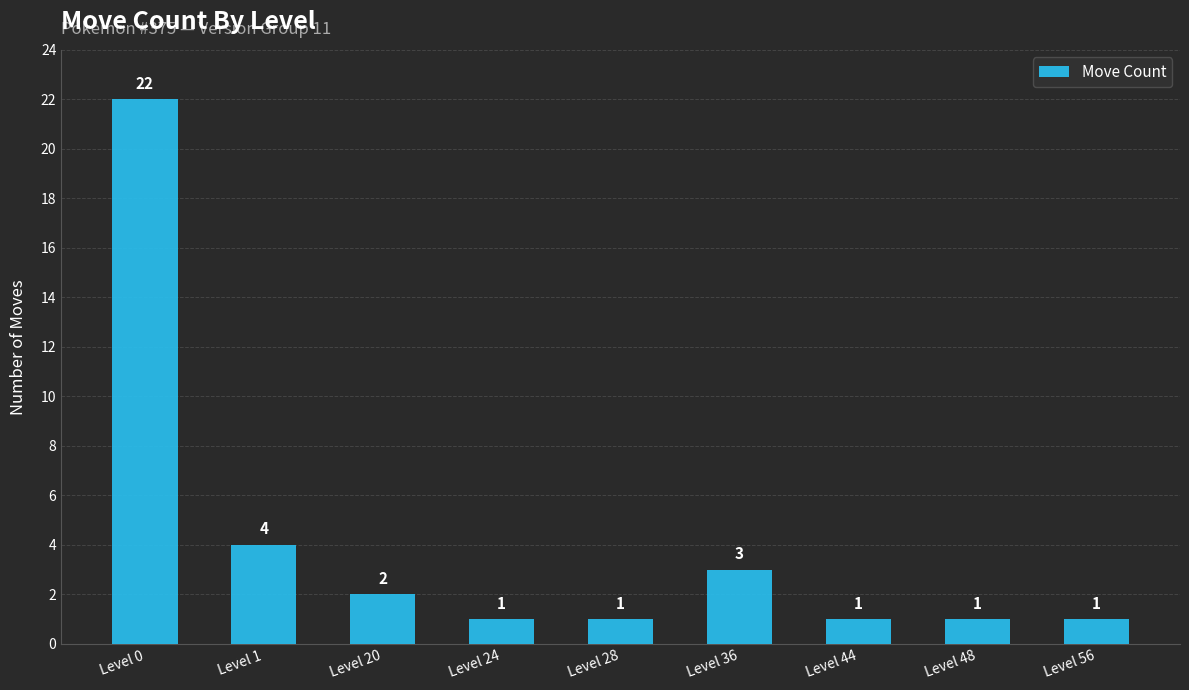

What is the approximate value at Level 0, to the nearest 10?

20